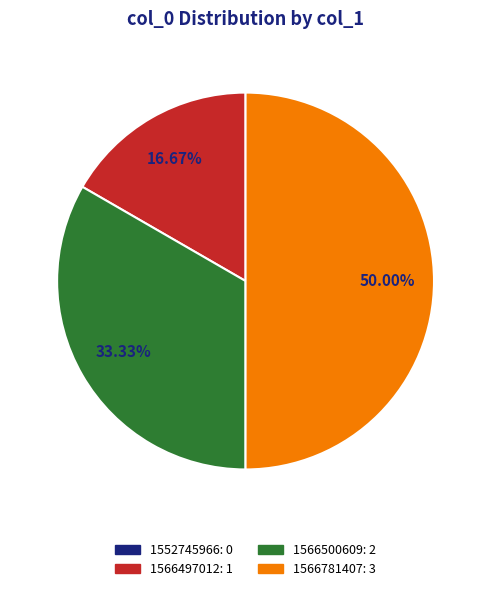

Is it true that 1566781407 is 50% of the pie?

True